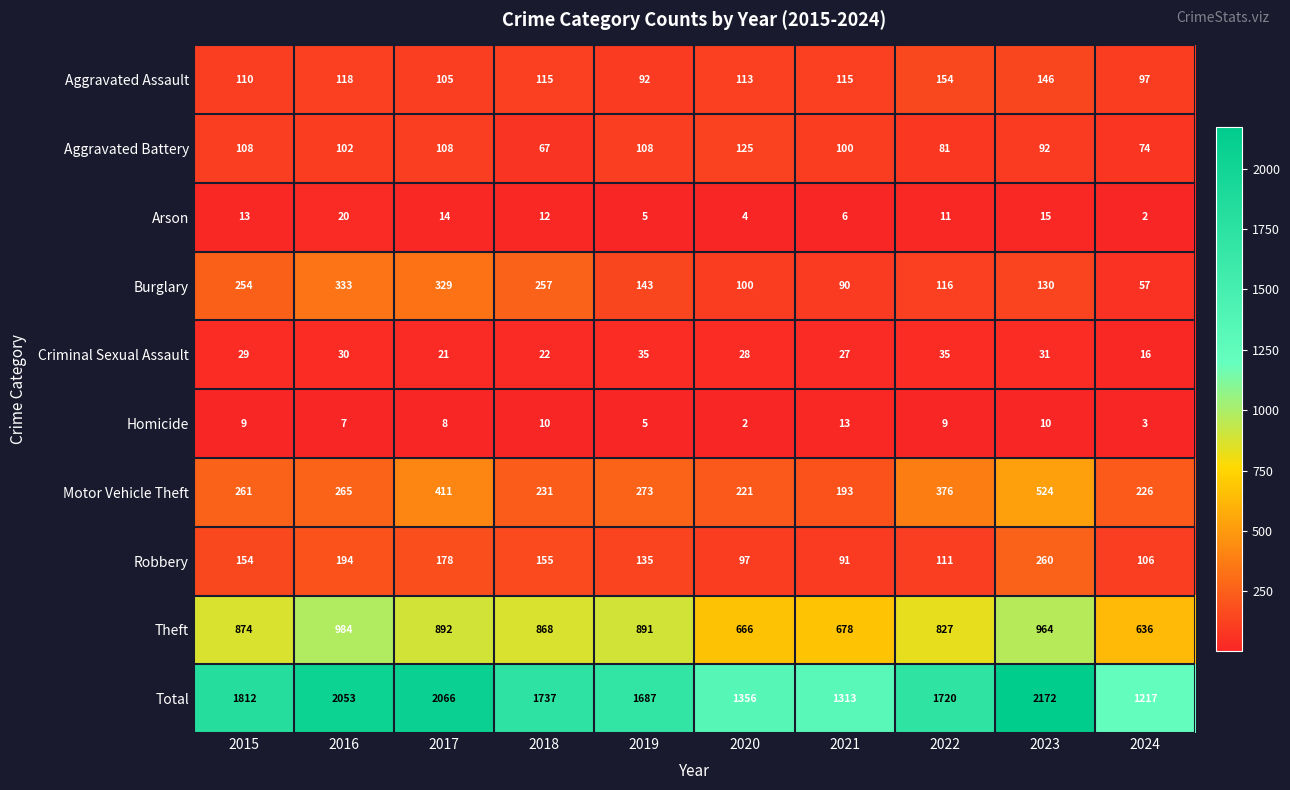

Read the Theft value at 2024, to the nearest 50.

650